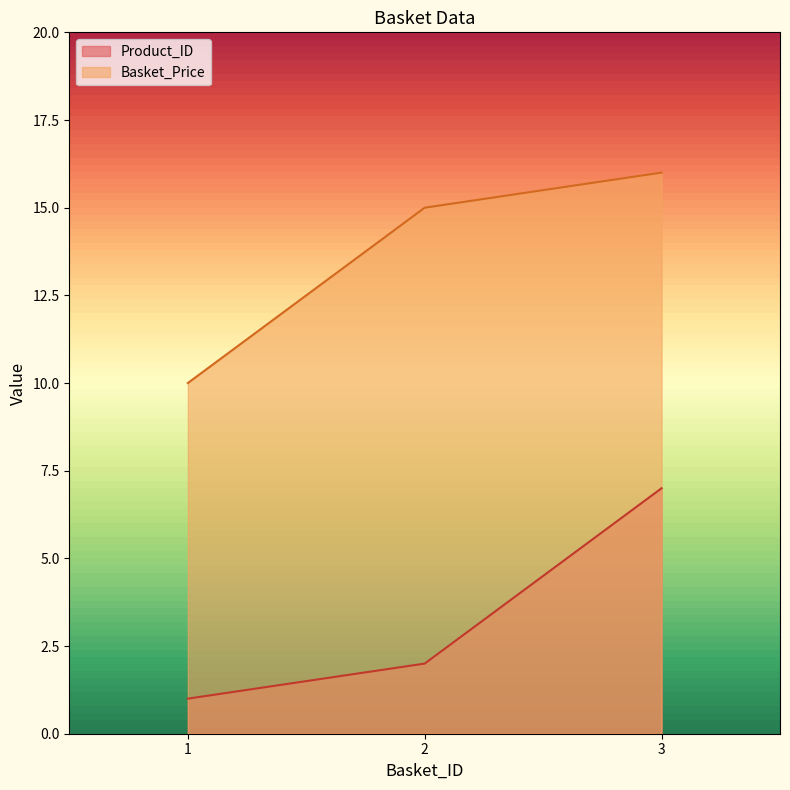

Reading left to right, list all the values displayed in this chart.

Product_ID: 1	2	7
Basket_Price: 10	15	16